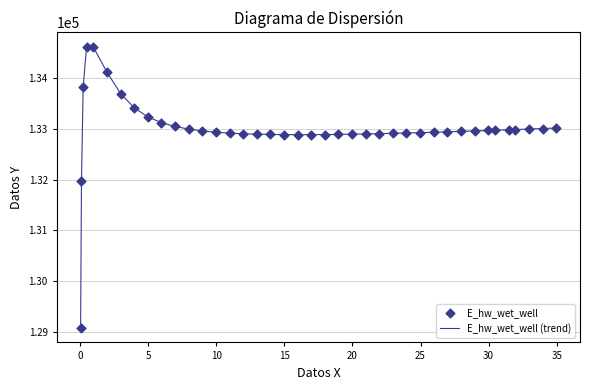

What is the greatest value displayed?

134628.0